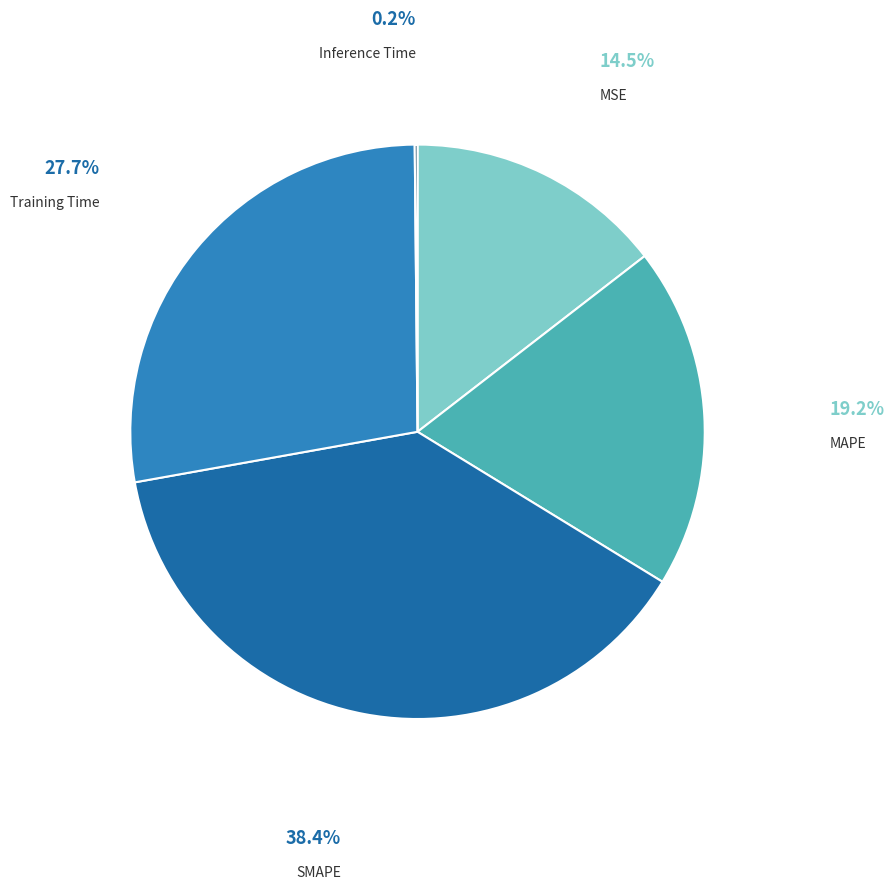

What is the largest slice in the pie chart?

SMAPE